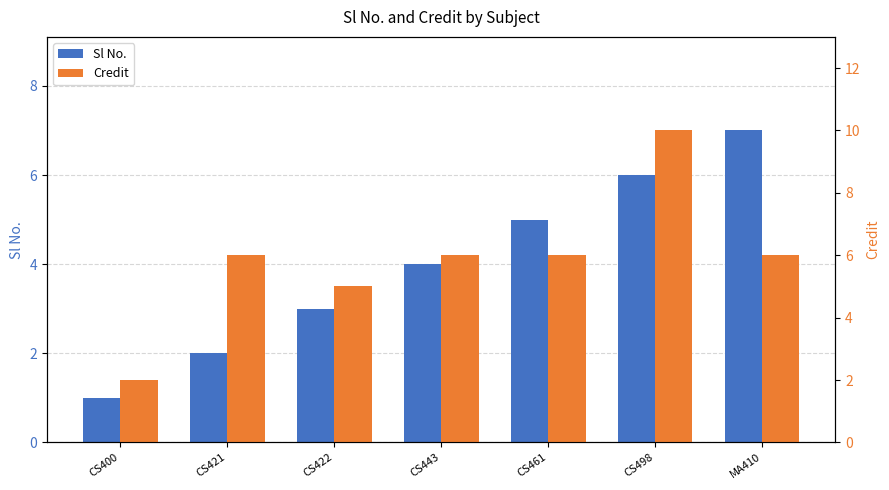

Reading left to right, transcribe all the data shown in this chart.

Sl No.: 1	2	3	4	5	6	7
Credit: 2	6	5	6	6	10	6